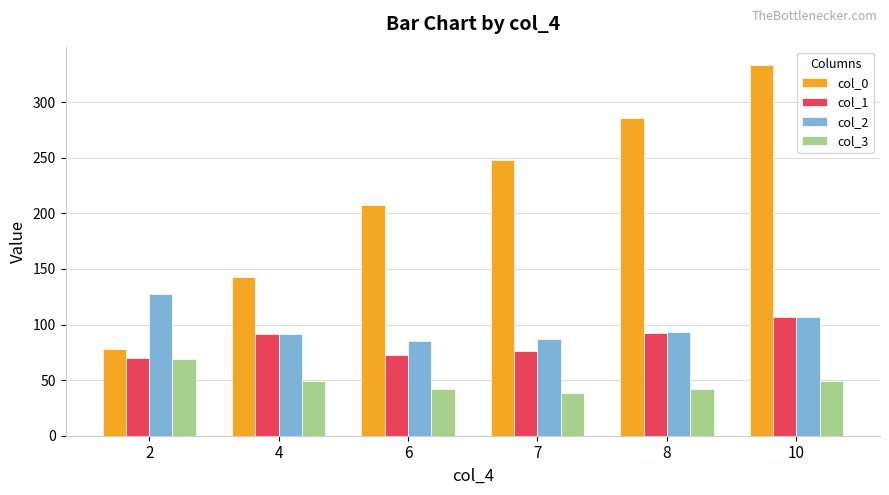

Are the bars horizontal?

No